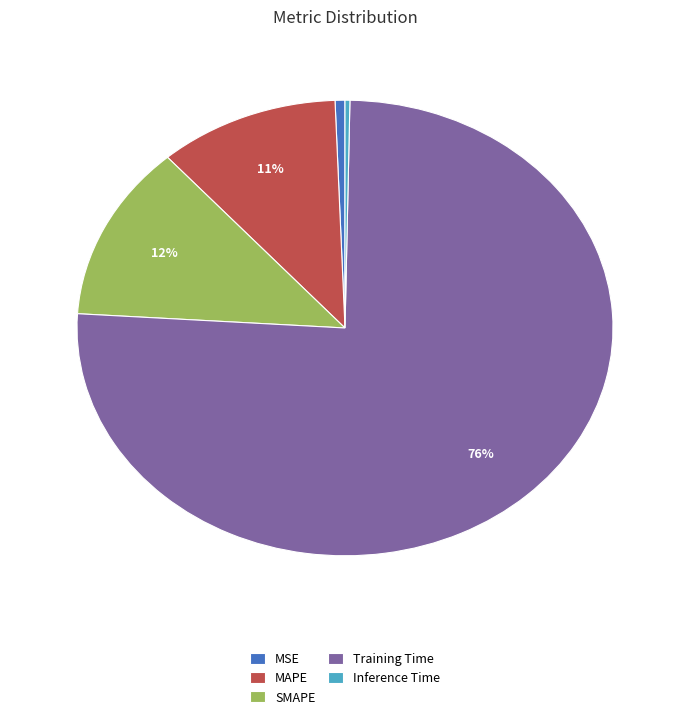

Which has a higher value, MSE or Training Time?

Training Time